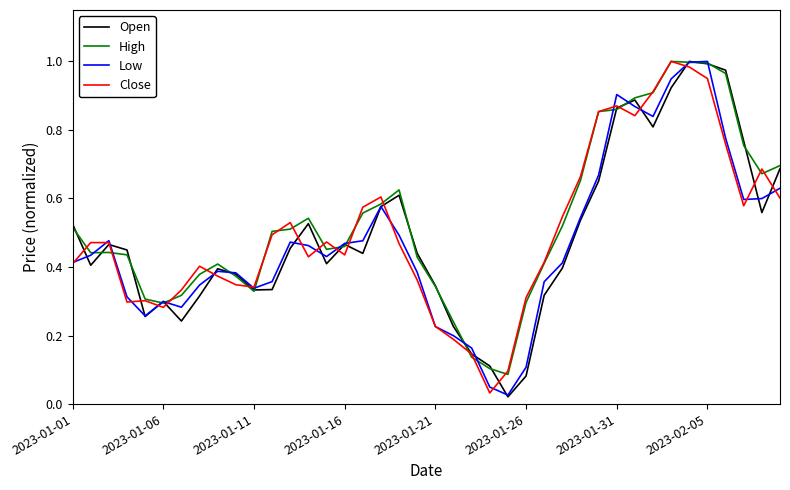

Does the chart have visible grid lines?

No